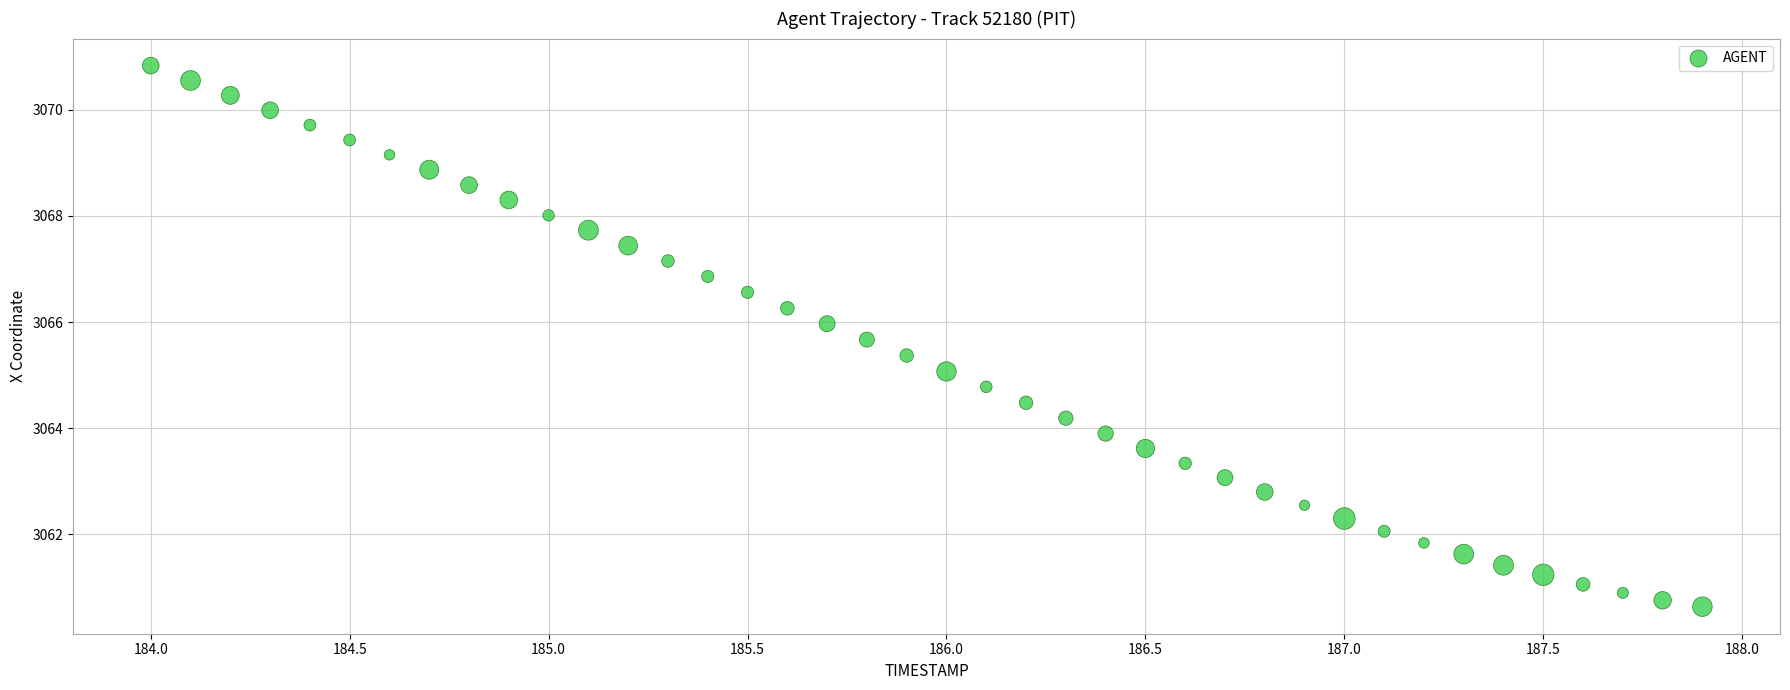

What is the range of X values (max minus min)?

3.9